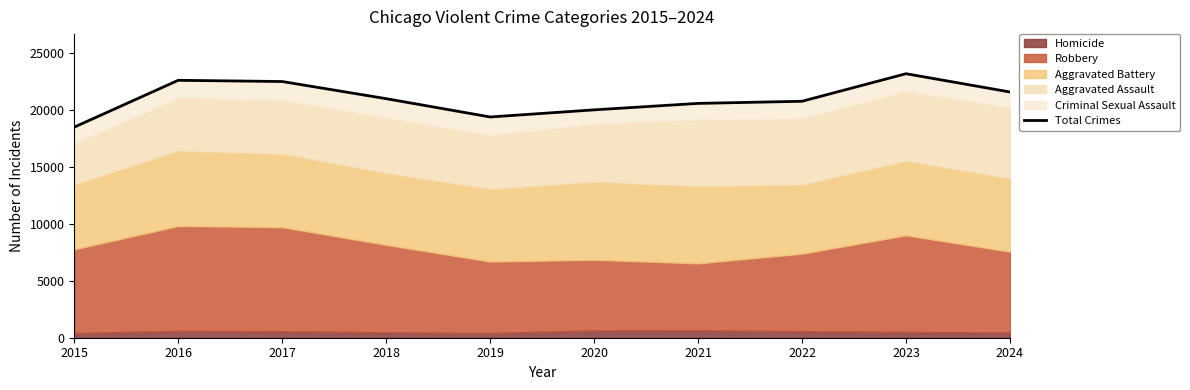

Reading left to right, transcribe all the data shown in this chart.

2015=18511	2016=22626	2017=22518	2018=21011	2019=19402	2020=20028	2021=20596	2022=20783	2023=23205	2024=21599